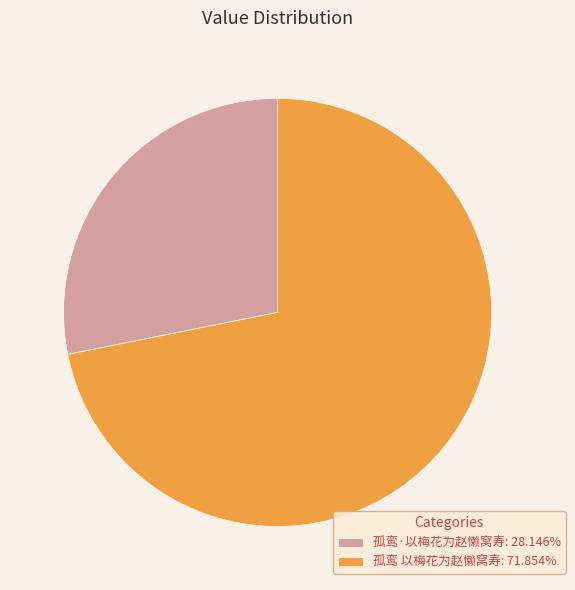

Do 孤鸾·以梅花为赵懒窝寿 and 孤鸾 以梅花为赵懒窝寿 together represent more than half of the pie?

Yes